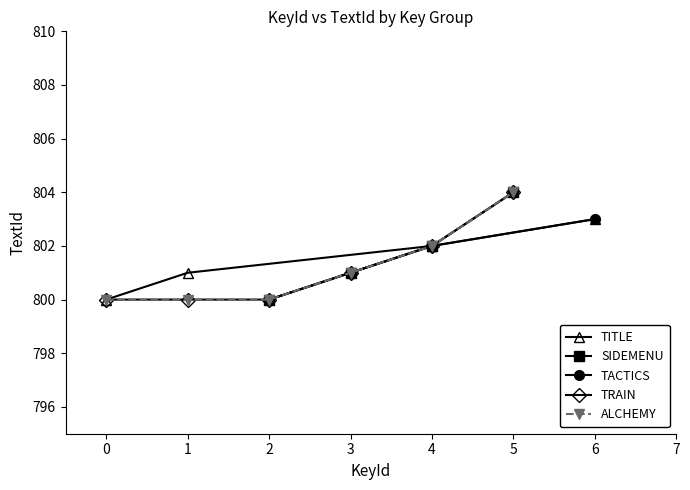

What is the highest value of the TITLE series?

803